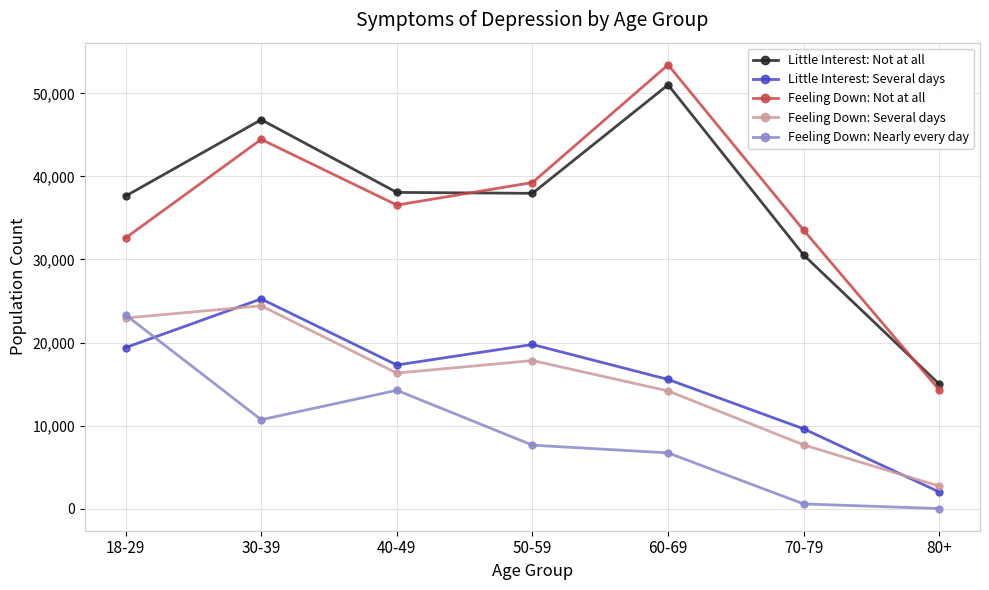

What is the label of the 4th point from the right?

50-59